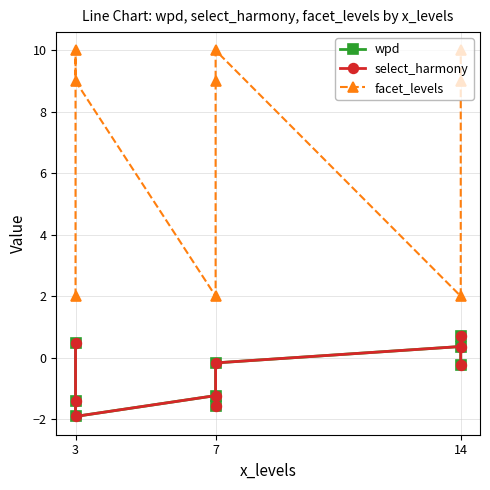

True or false: facet_levels and wpd cross at least once.

False